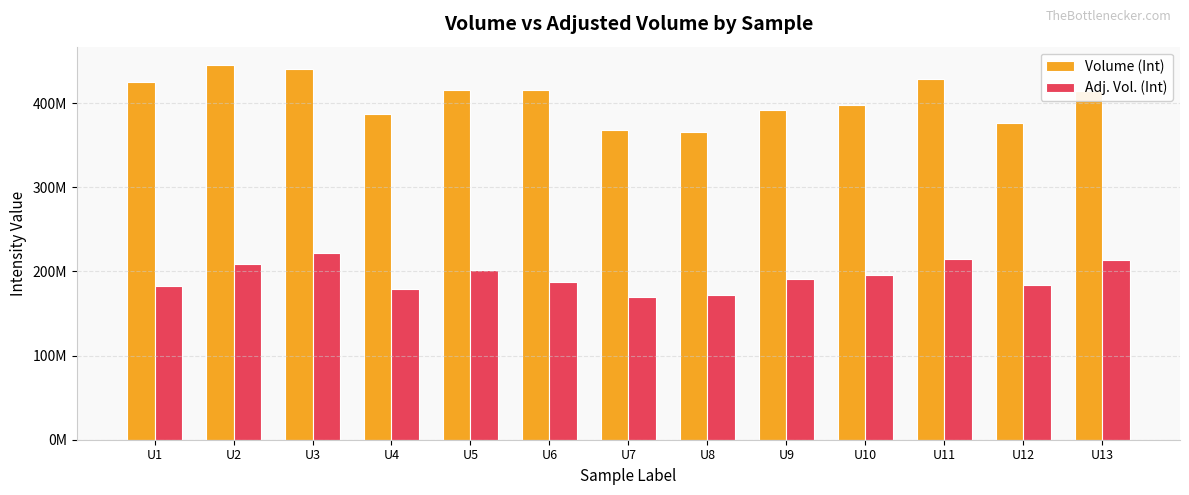

What is the maximum value for Volume (Int)?

444720957